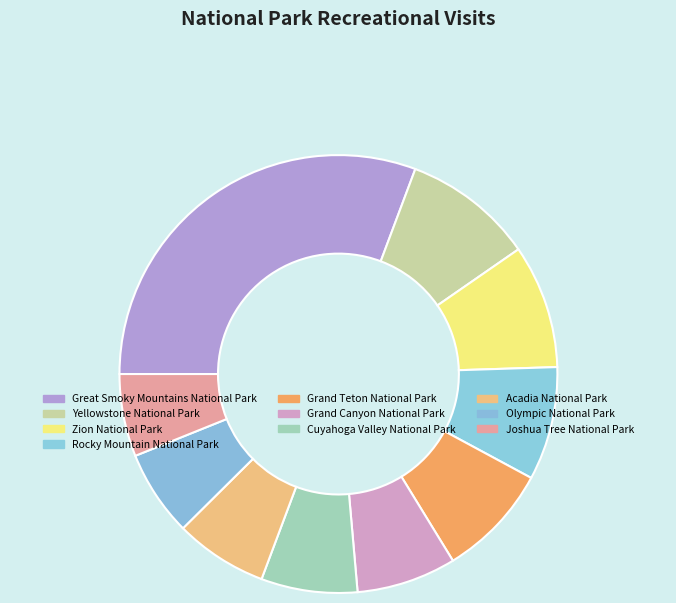

To the nearest percent, what is the difference between the Grand Teton National Park and Grand Canyon National Park slice percentages?

1%